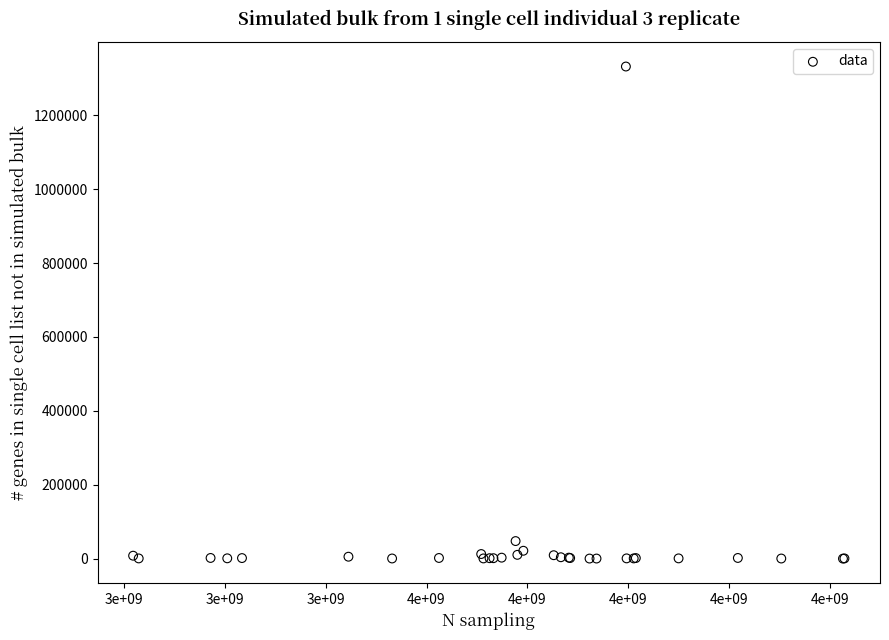

What Y value in the scatter plot is closest to 665961?

47720.1